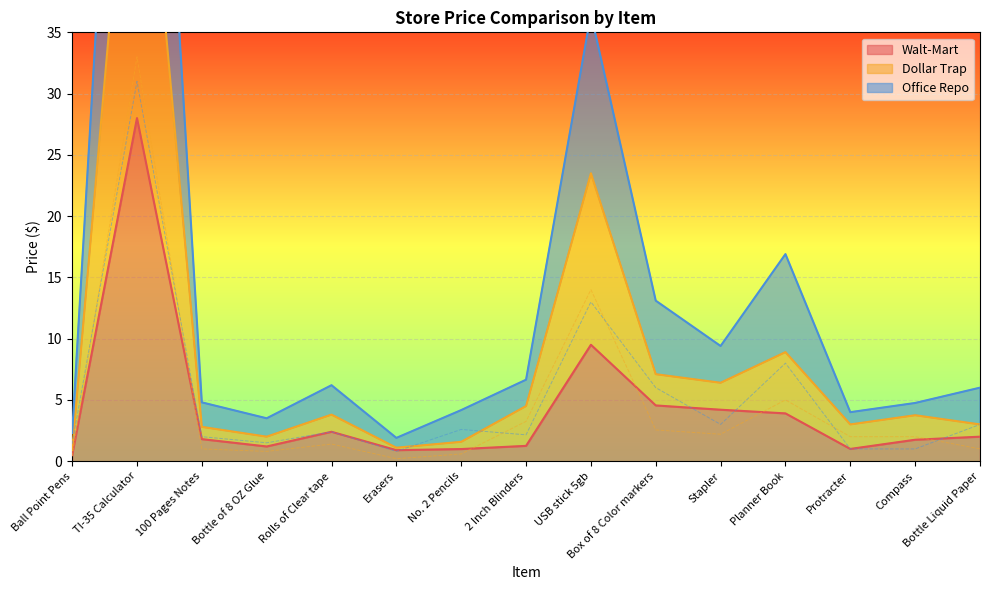

What is the label of the 9th point from the left?

USB stick 5gb